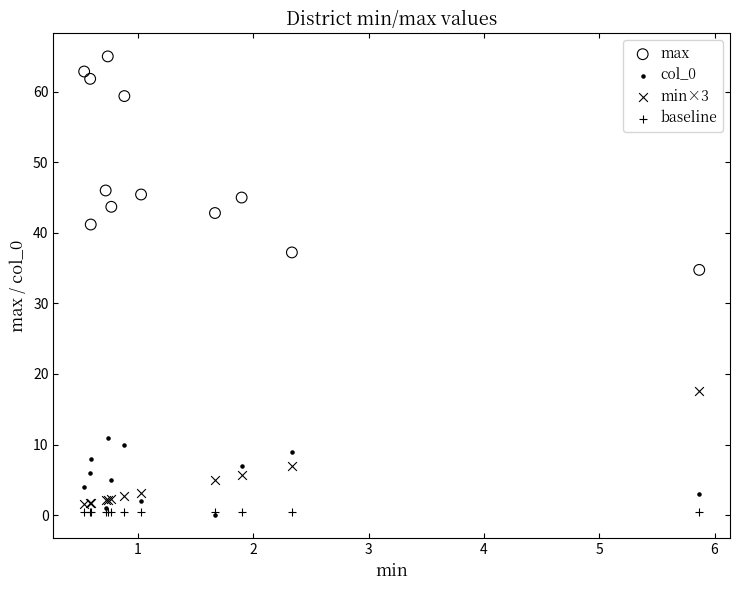

Across all series, what Y value is closest to 32?

34.8